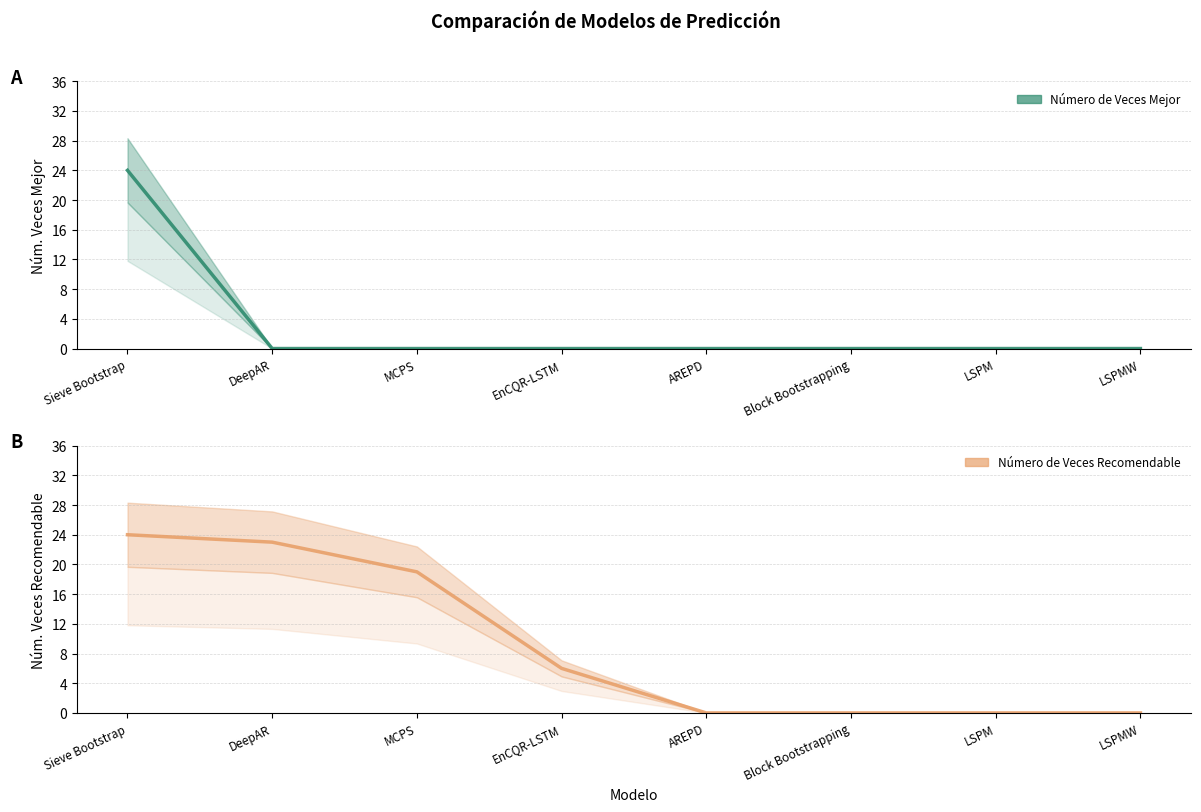

Count the number of data series in this chart.

2